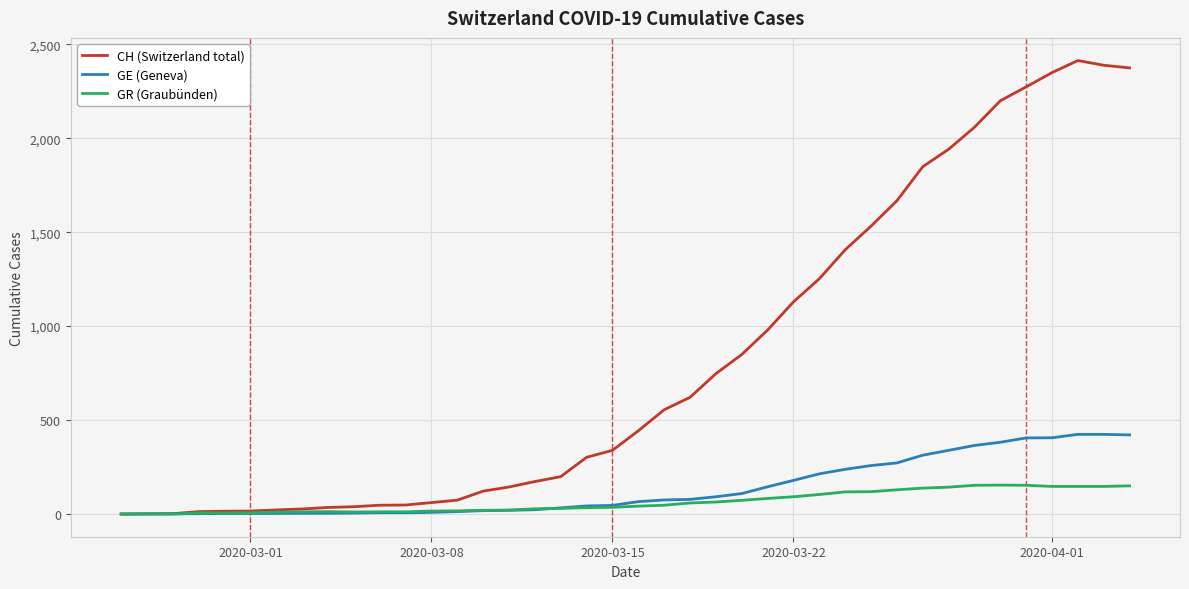

Which series has the widest spread of values?

CH (Switzerland total)